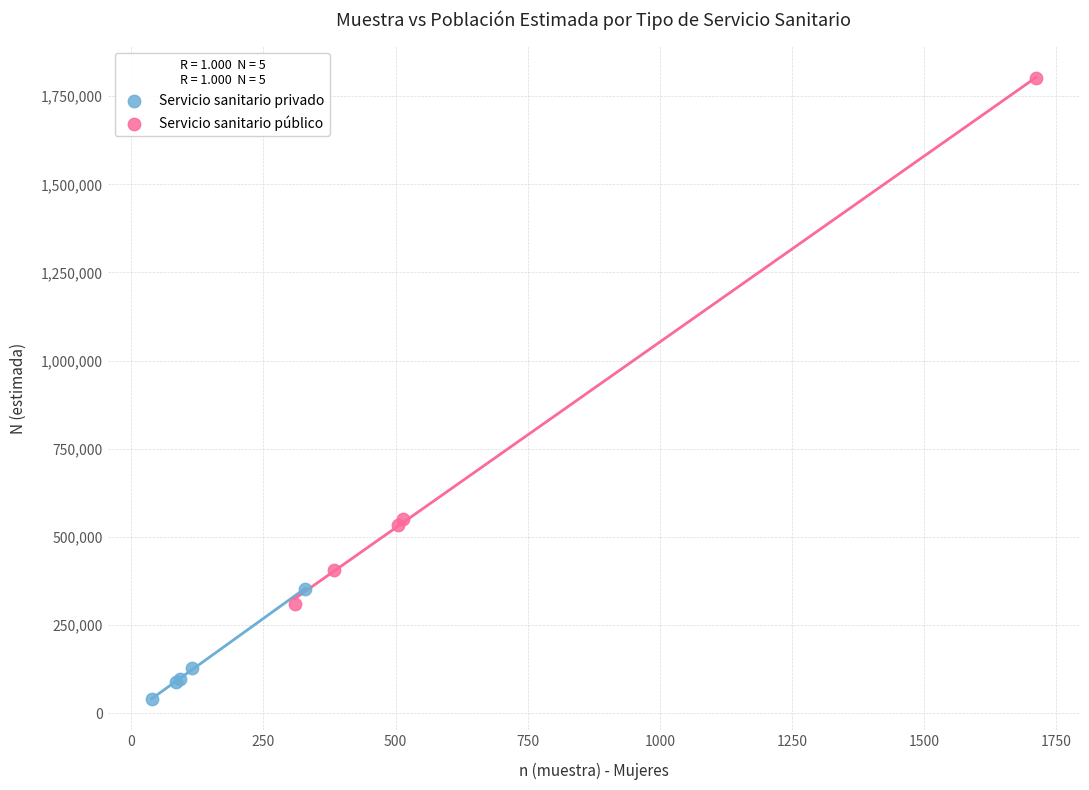

Which series has the largest Y range (max minus min)?

Servicio sanitario público